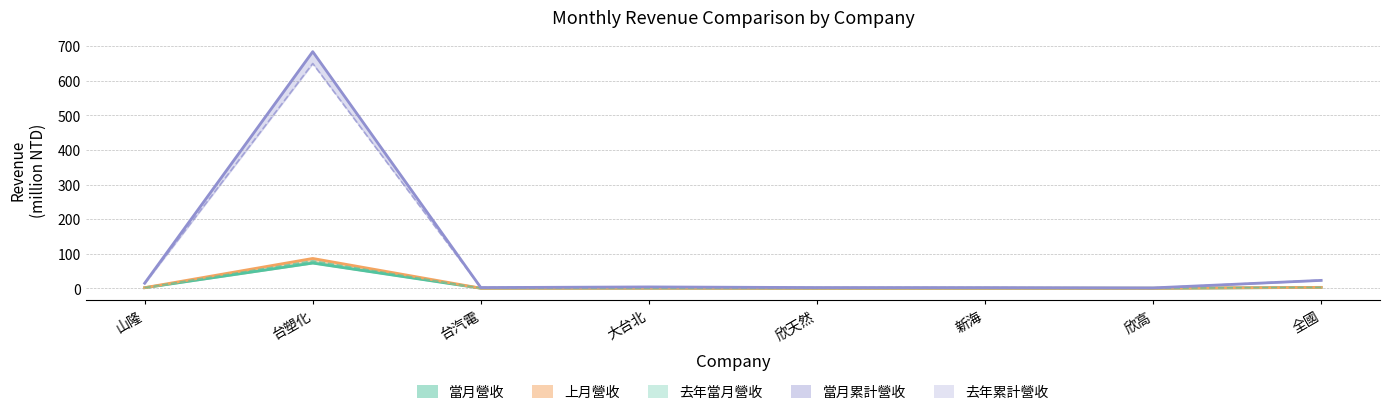

What is the difference between the 去年累計營收 values at 台塑化 and 台汽電?

647.4